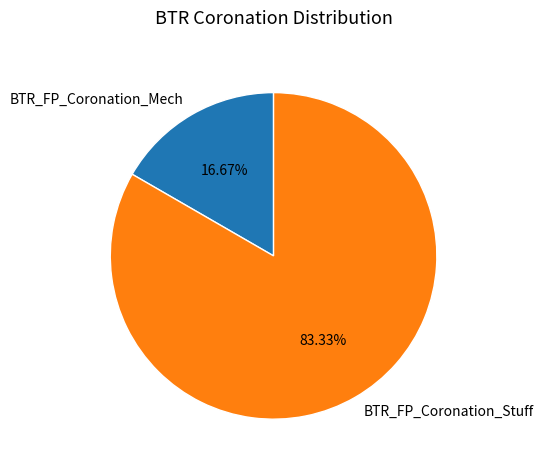

To the nearest percent, what is the average slice percentage?

50%